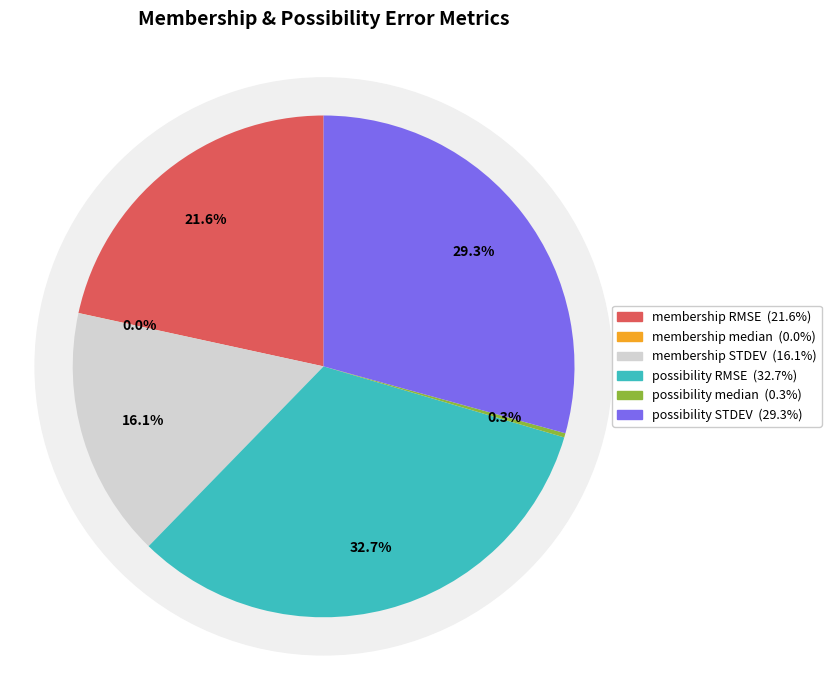

Which category has the biggest portion of the pie?

possibility RMSE